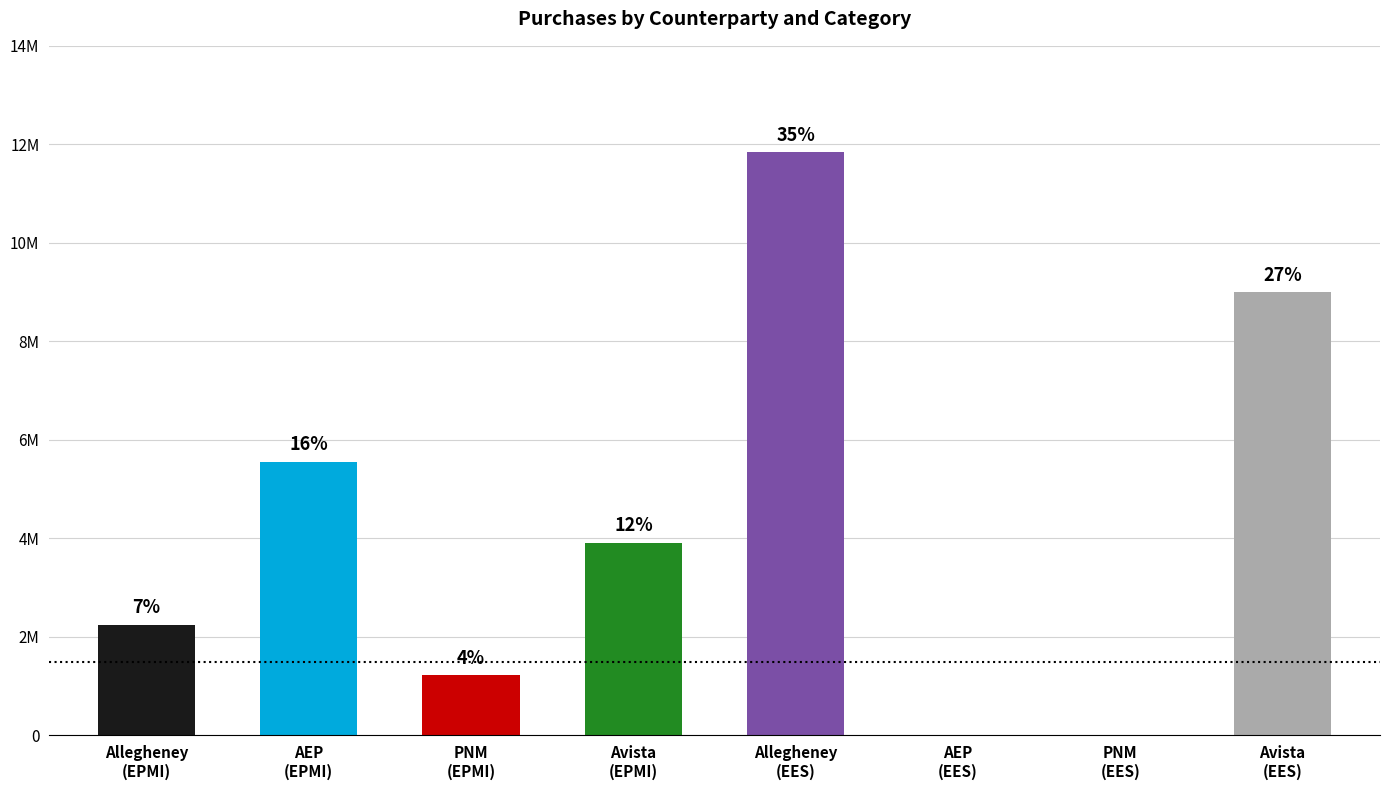

Are the bars horizontal?

No